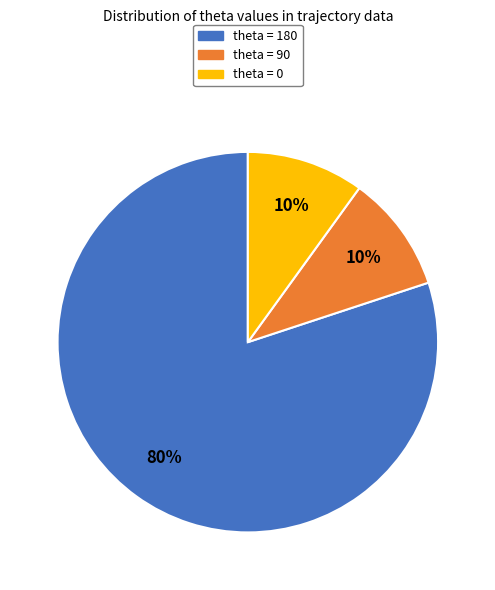

Do theta = 90 and theta = 0 together represent more than half of the pie?

No